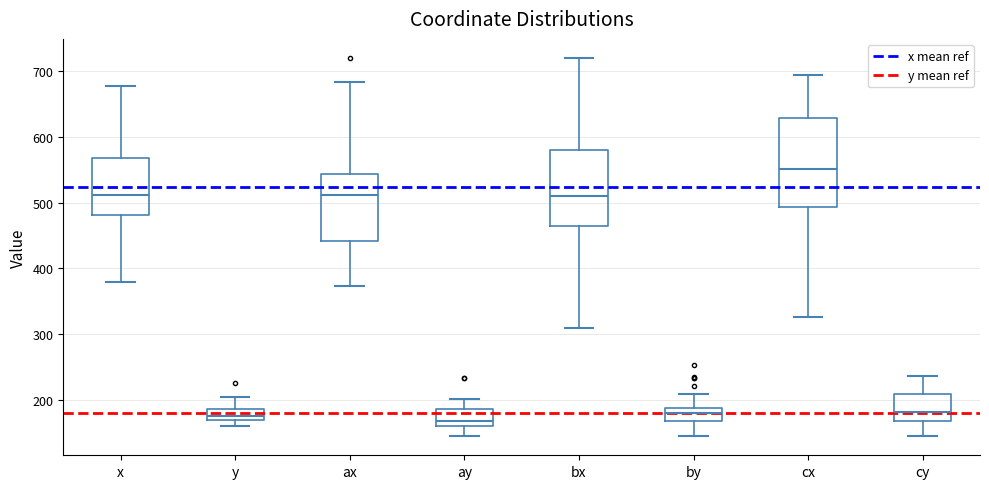

Comparing the boxes themselves (not the whiskers), which one is the tallest?

cx